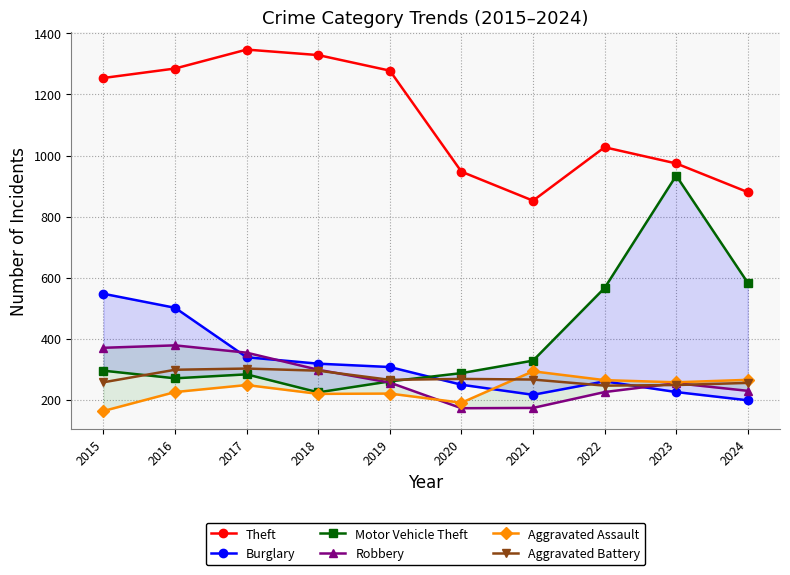

What is the minimum value shown in the chart?

163